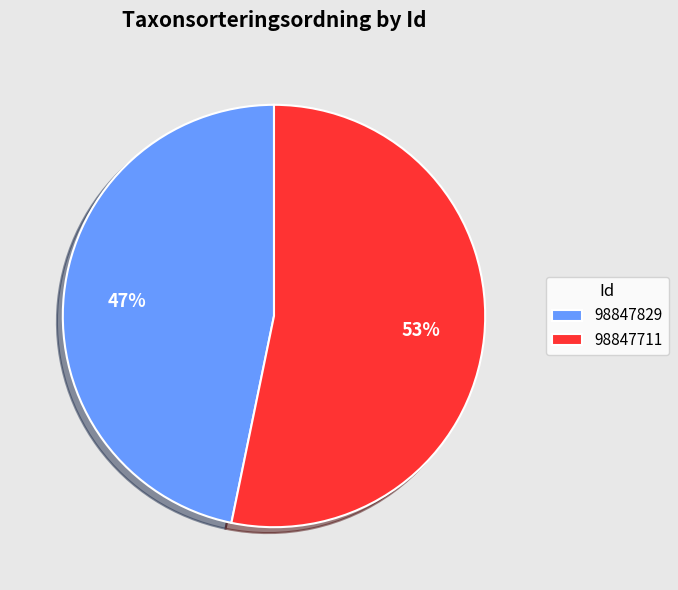

Rank the categories by value from highest to lowest.

98847711, 98847829